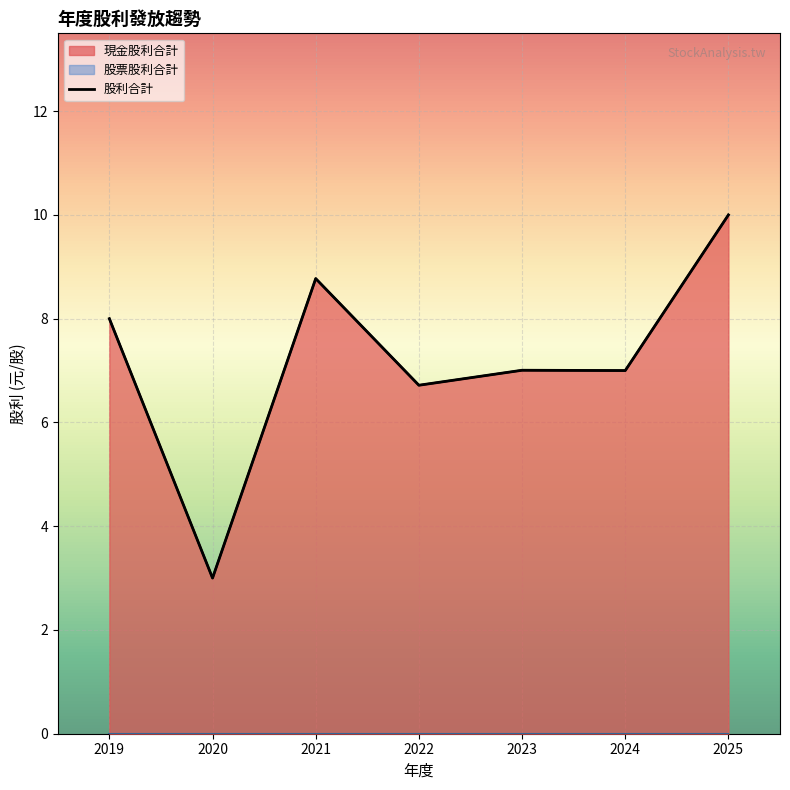

What is the smallest value displayed?

3.0